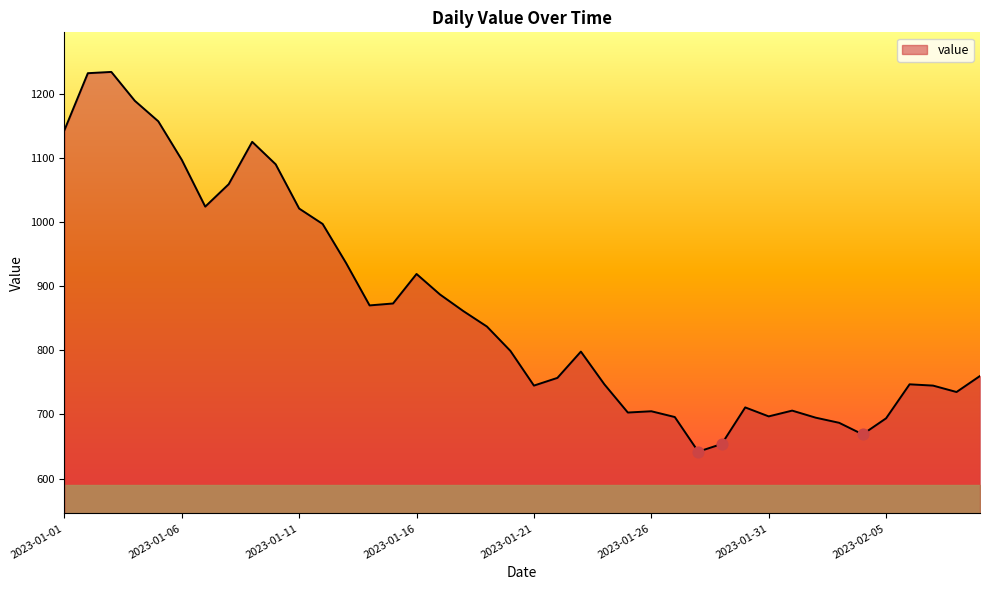

What is the difference between the maximum and minimum values?

592